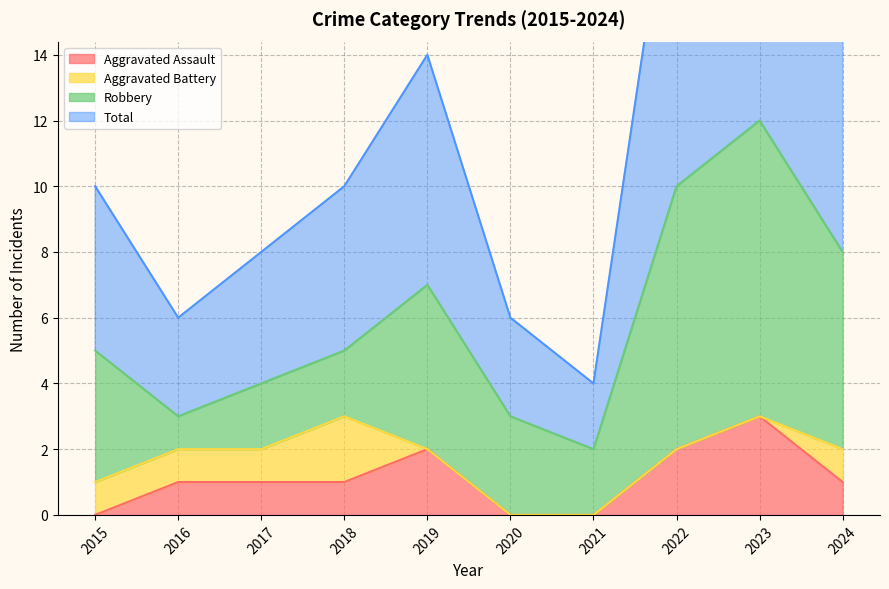

Is it true that Total equals 8 at 2017?

True